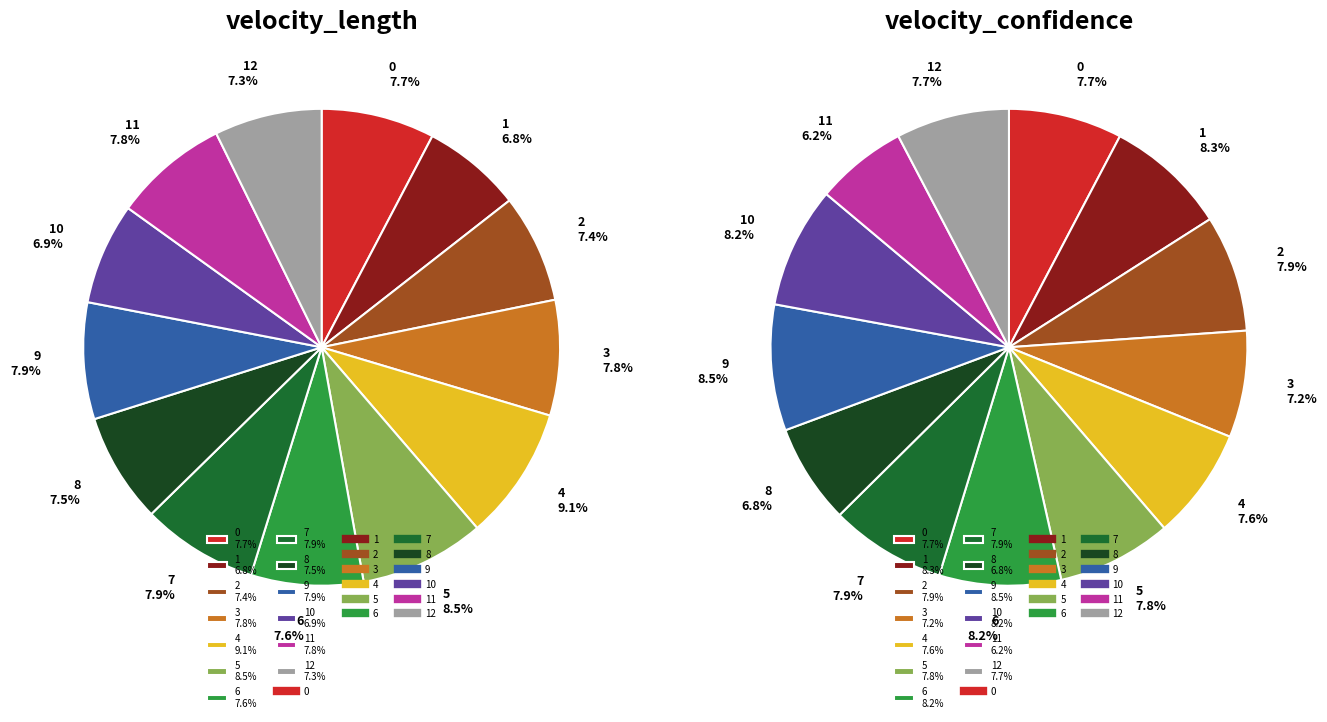

To the nearest percent, what is the combined percentage of 6 and 10?

16%